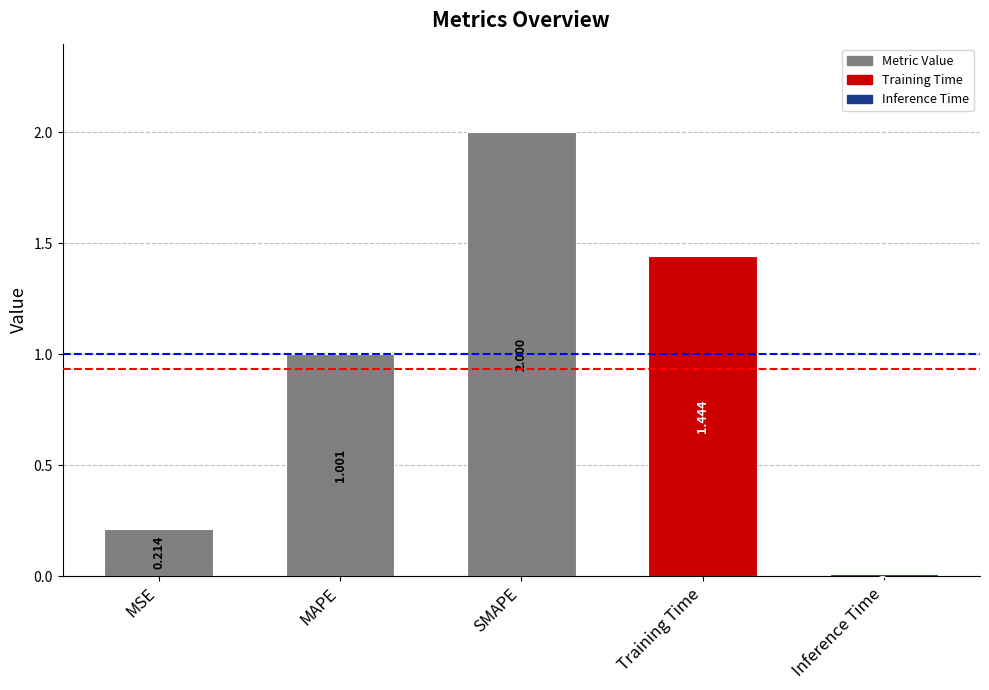

Are the bars horizontal?

No